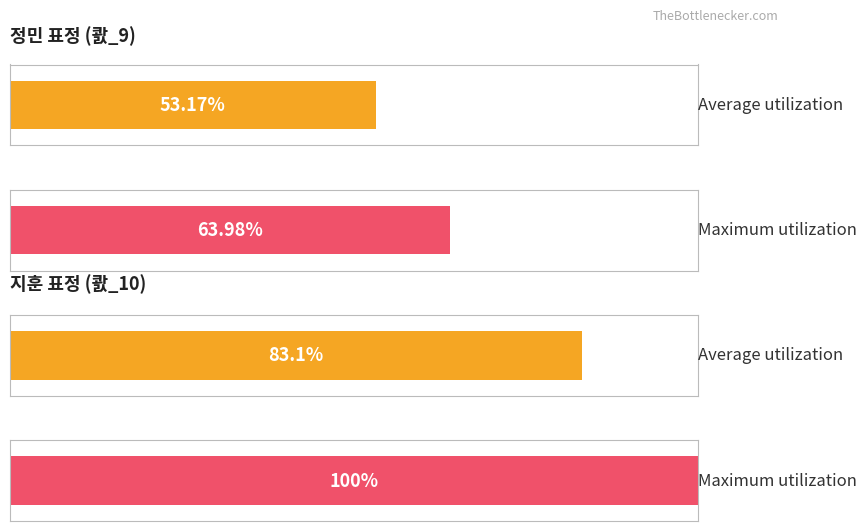

Which series has the largest total across all categories?

Maximum utilization